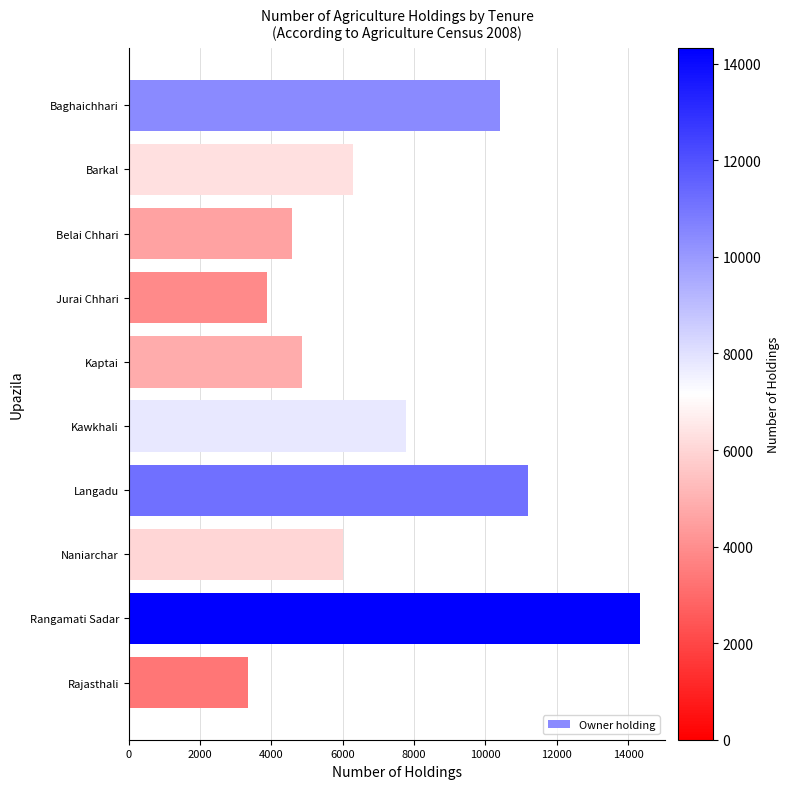

The value at Belai Chhari is 7811. True or false?

False